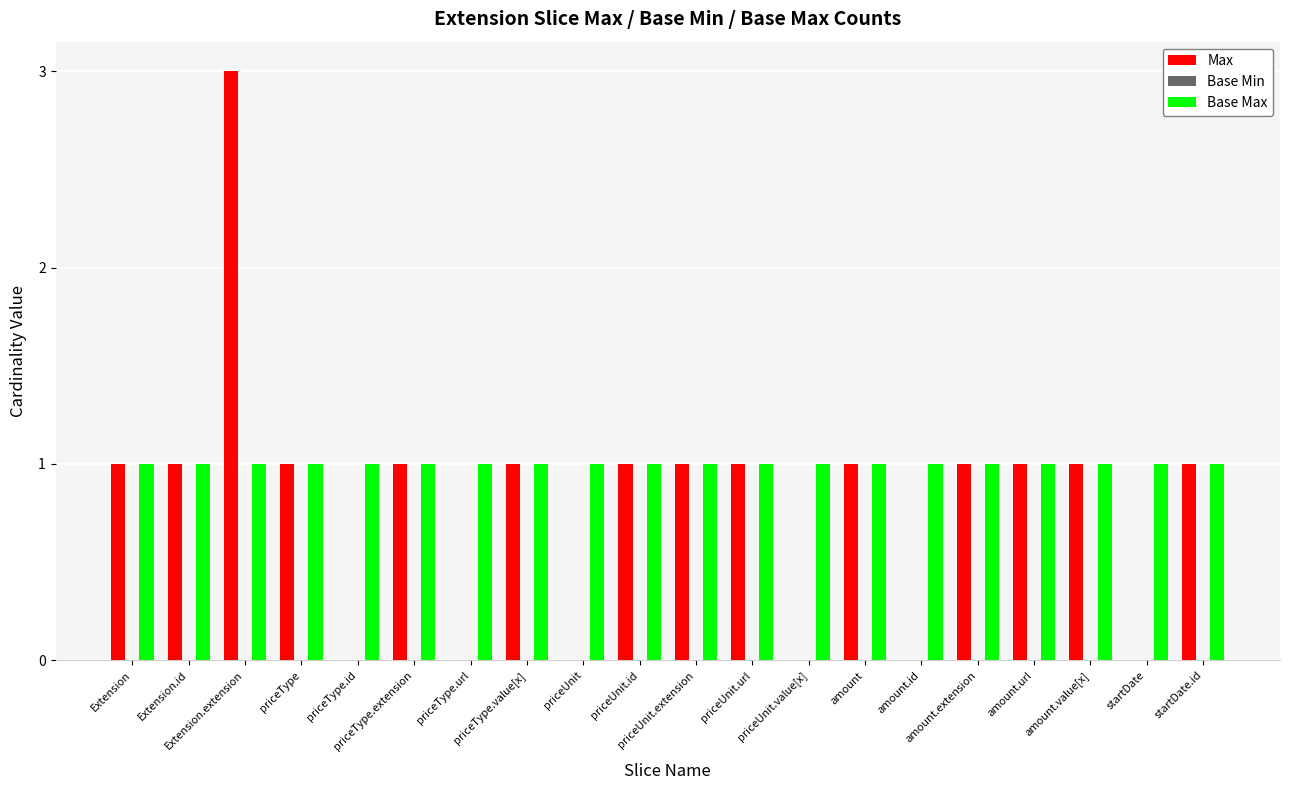

How many groups of bars are there?

20